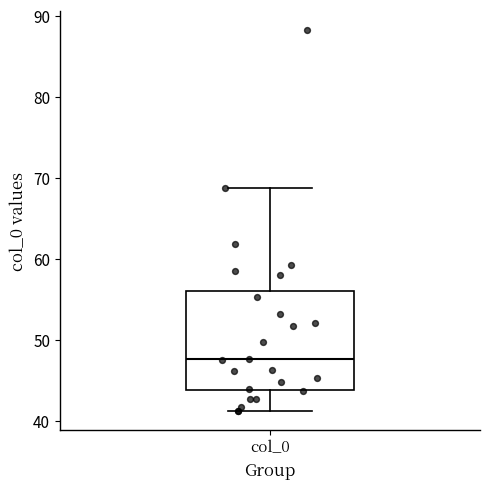

Read this box plot against the y-axis: the position of the median line, the range covered by the box, and the ends of both whiskers. The values are not printed on the chart, so give them approximately, as read against the axis.

median 48, box 44 to 56, whiskers 41 to 69